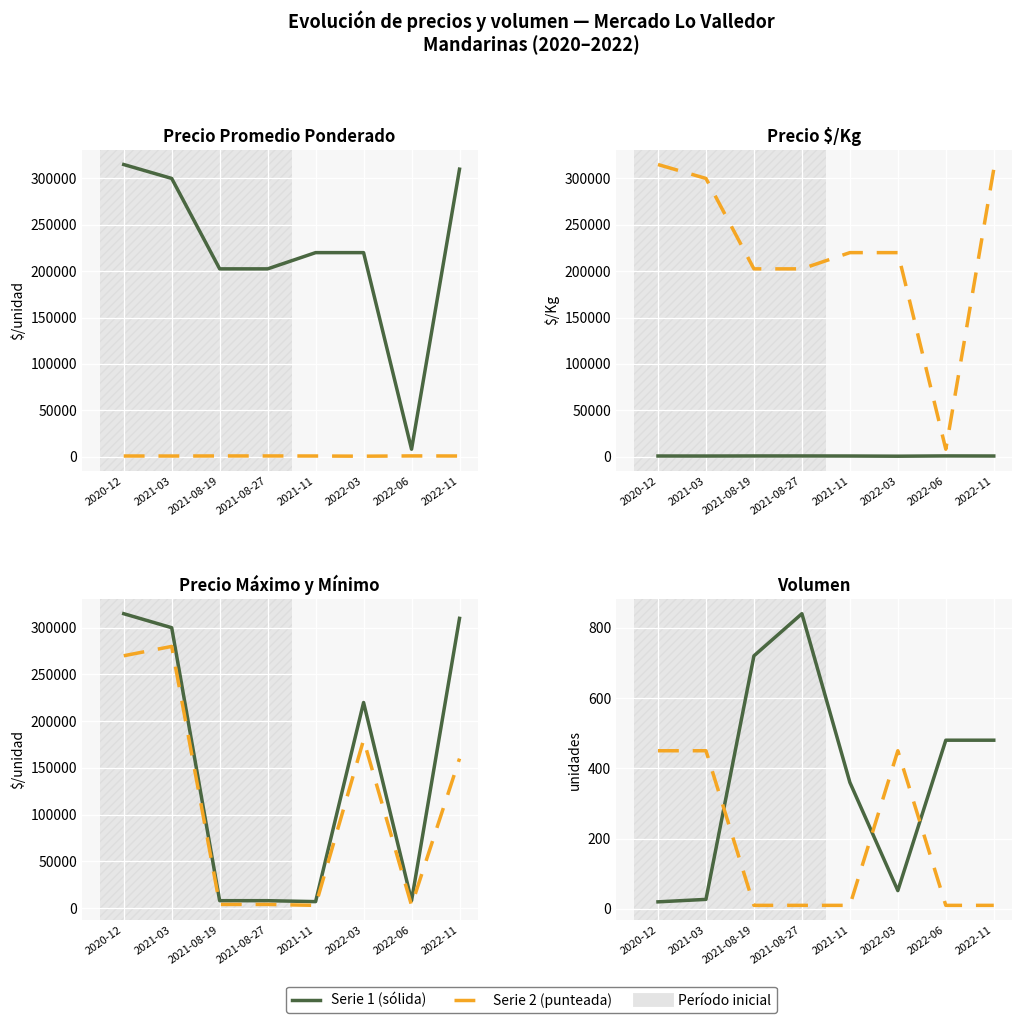

True or false: Volumen and Precio mínimo intersect in this chart.

False